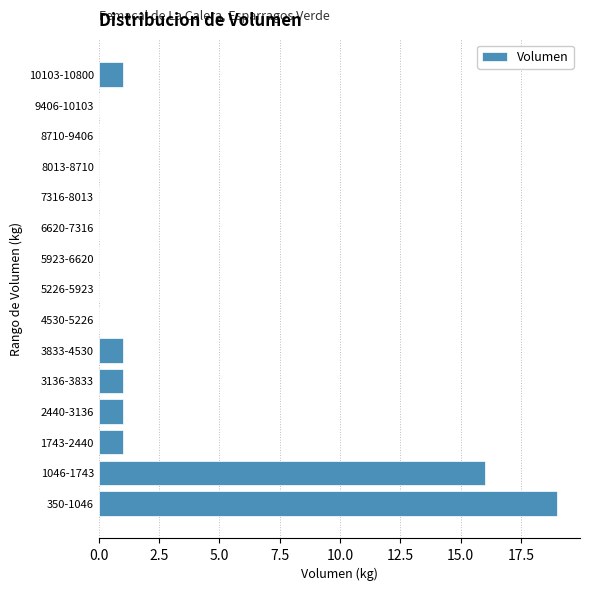

Reading bottom to top, list all the values displayed in this chart.

350-1046=19	1046-1743=16	1743-2440=1	2440-3136=1	3136-3833=1	3833-4530=1	4530-5226=0	5226-5923=0	5923-6620=0	6620-7316=0	7316-8013=0	8013-8710=0	8710-9406=0	9406-10103=0	10103-10800=1